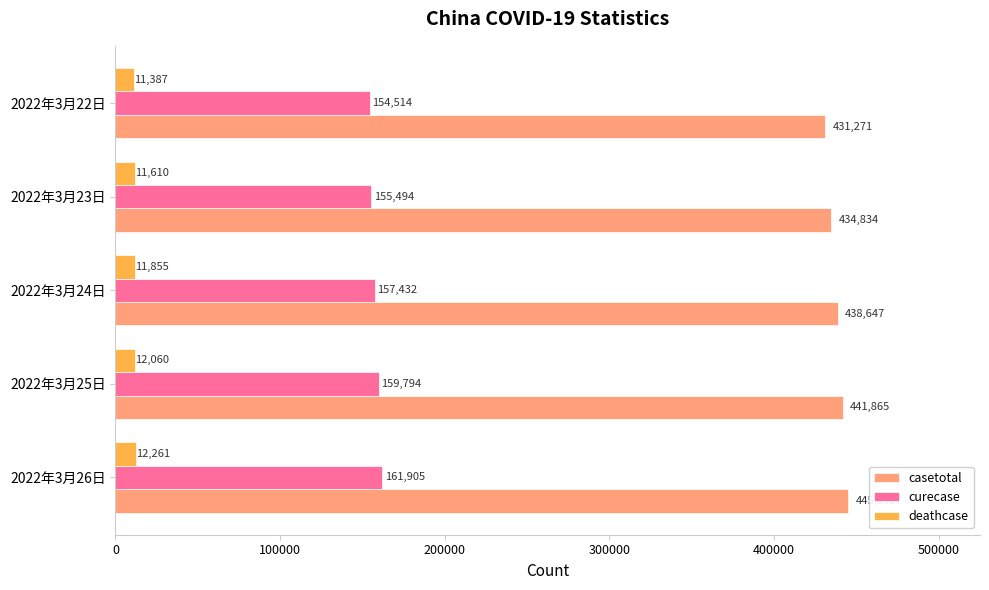

Is the value of casetotal at 2022年3月22日 greater than the value of curecase at 2022年3月25日?

Yes